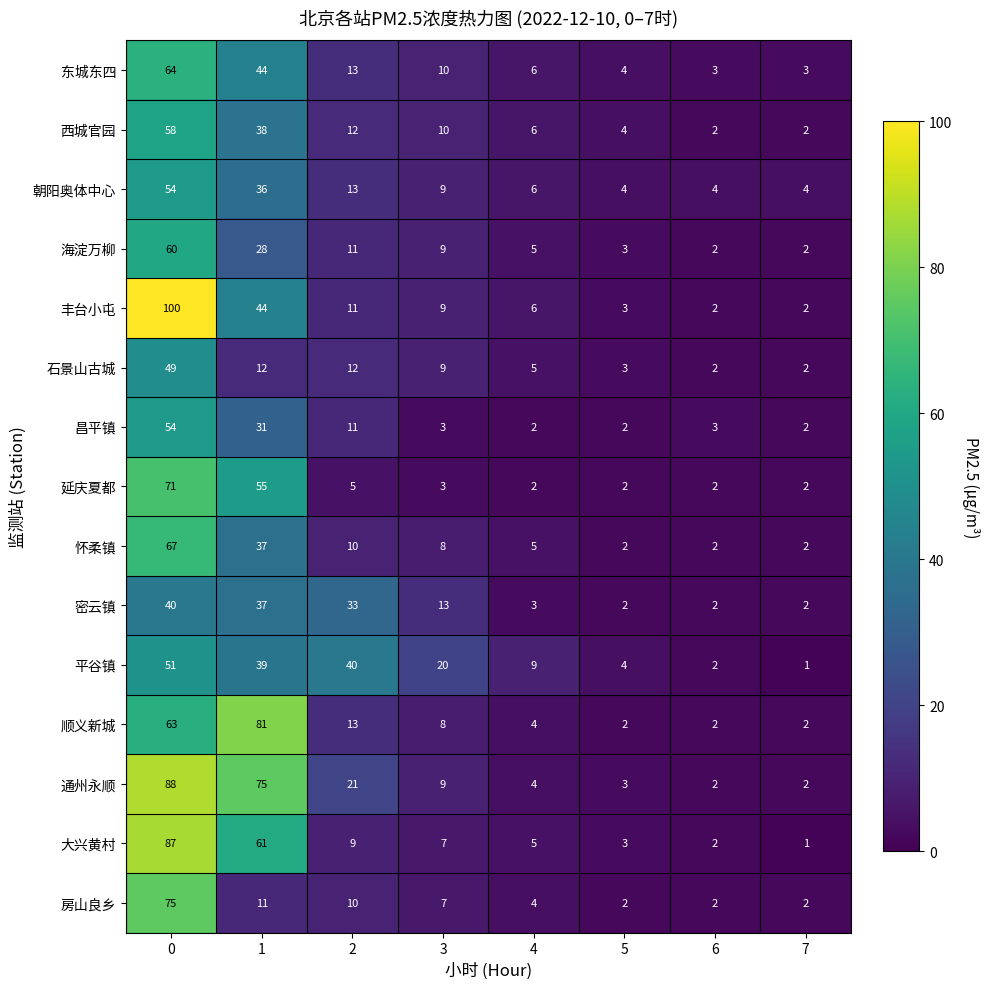

Which category has the lowest value across all series?

7